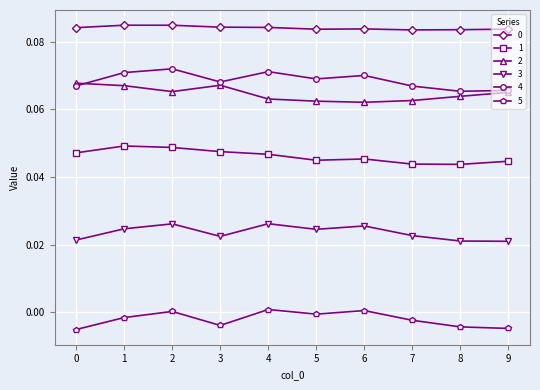

True or false: 1 has more than 0 points higher than both neighbors.

True